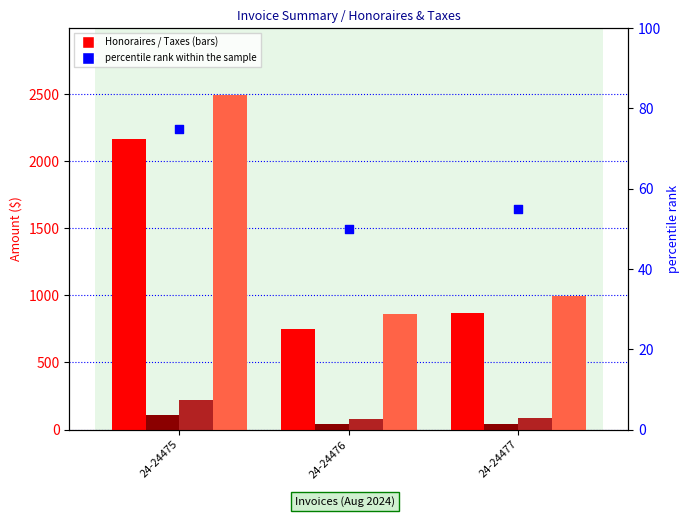

At which category is the sum across all series the highest?

24-24475